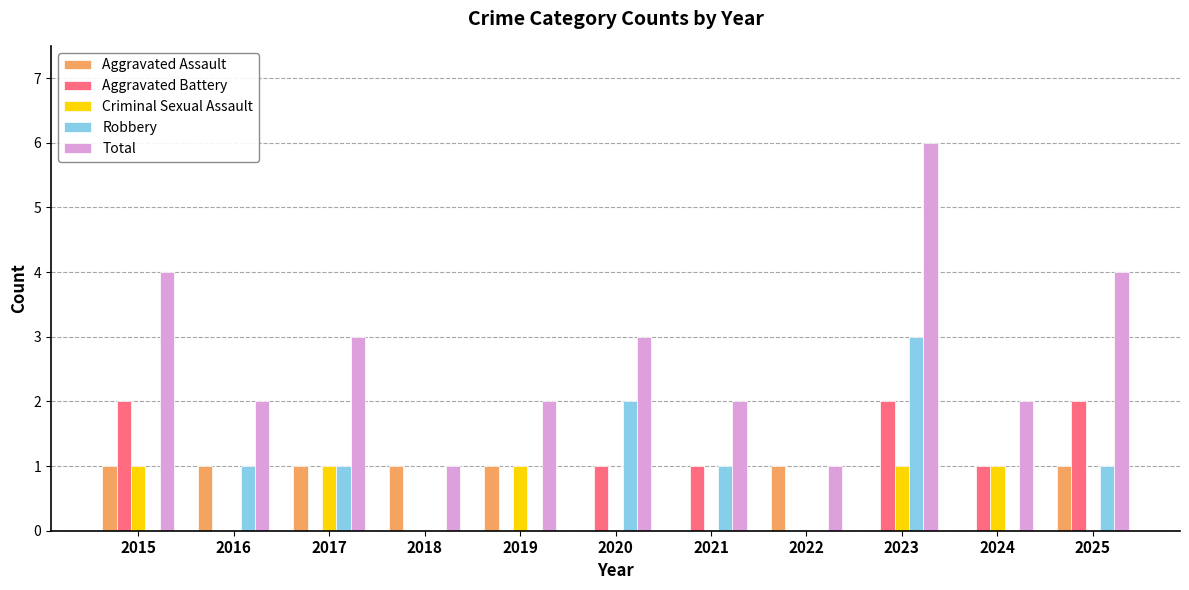

At which category is the sum across all series the highest?

2023